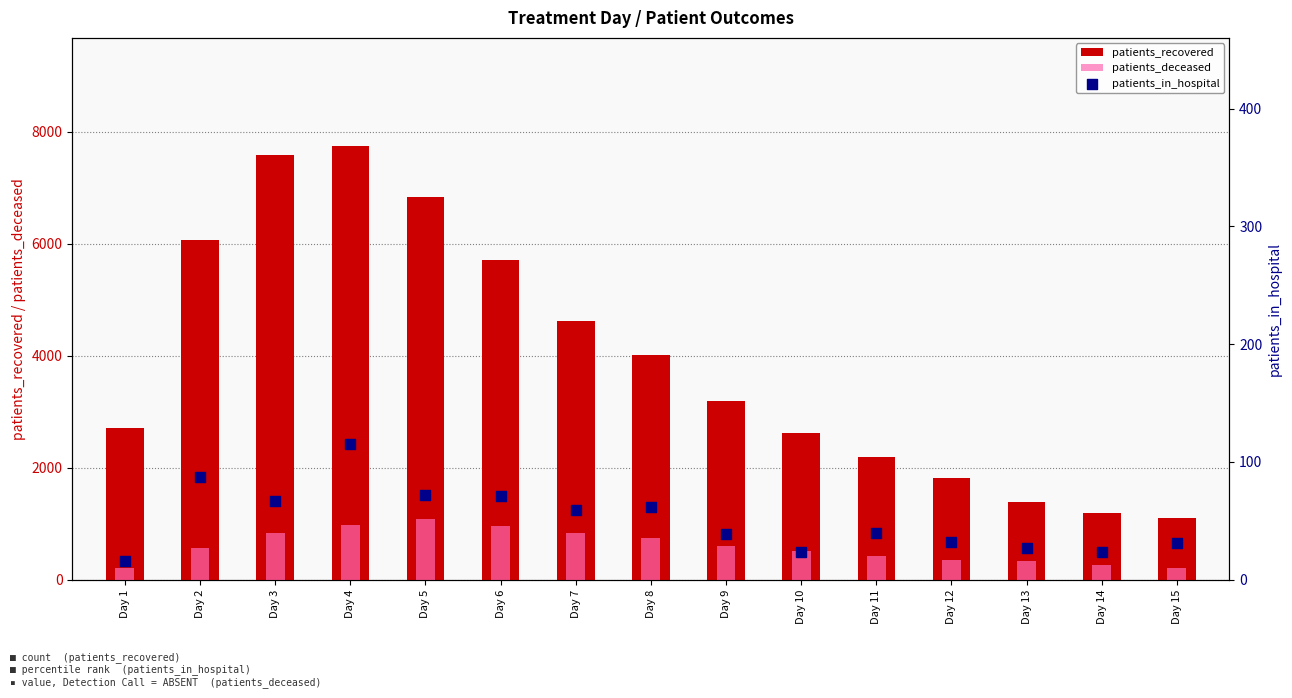

Which series has the largest total across all categories?

patients_recovered